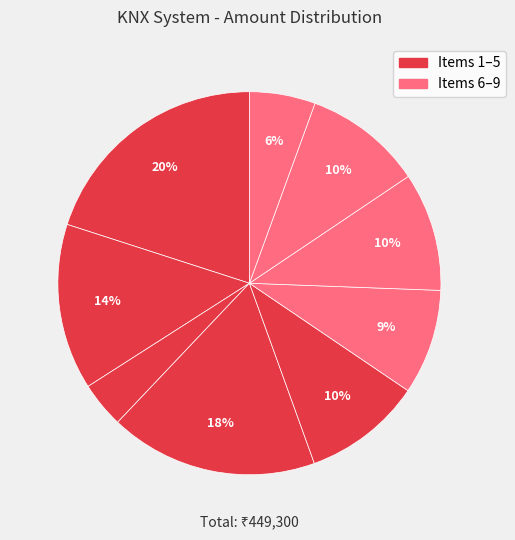

Is the sum of Honeywell Motion Sensor and INSTALLATION TESTING COMMISSIONING greater than half?

No